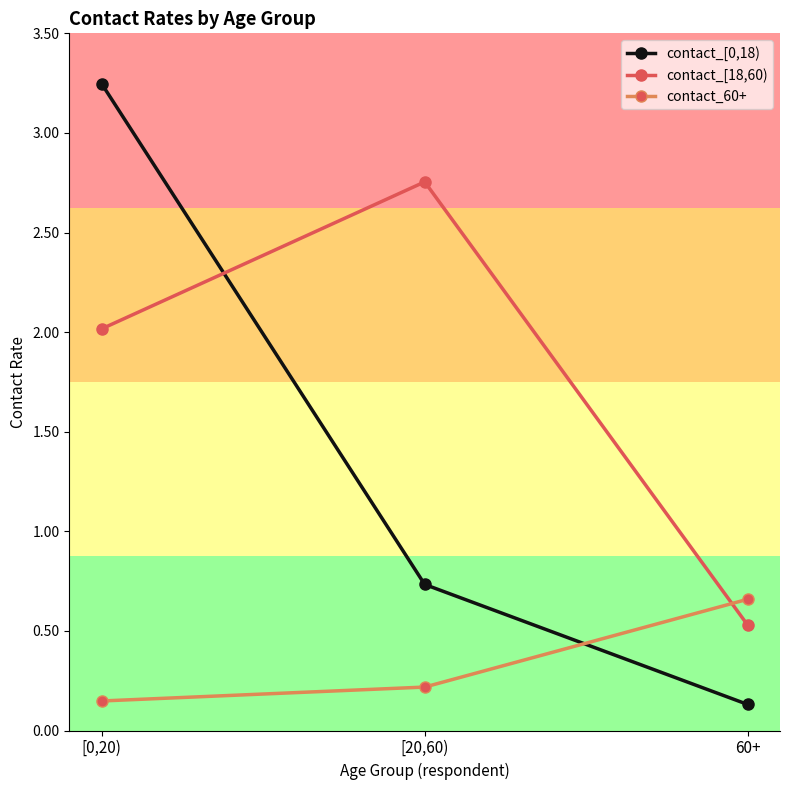

Count the number of data series in this chart.

3